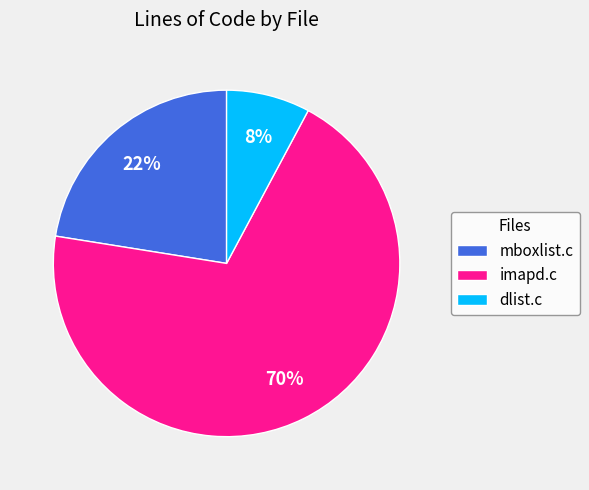

Count the number of slices in the pie.

3